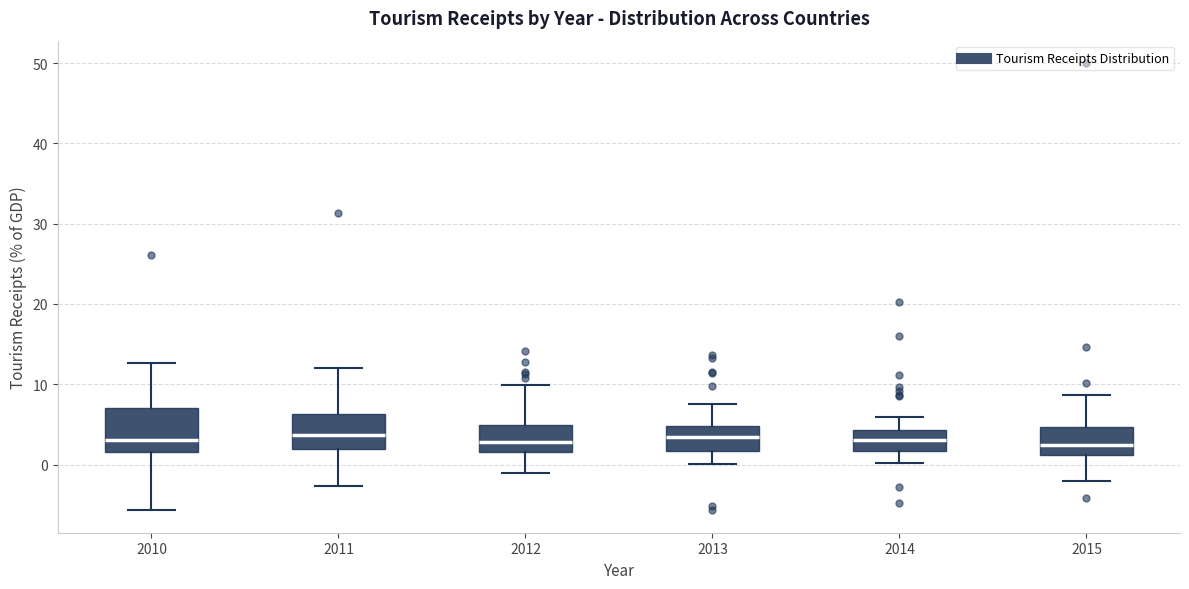

Where is the lower edge of the box at x = 2014 on the y-axis? The values are not printed on the chart, so give them approximately, as read against the axis.

2